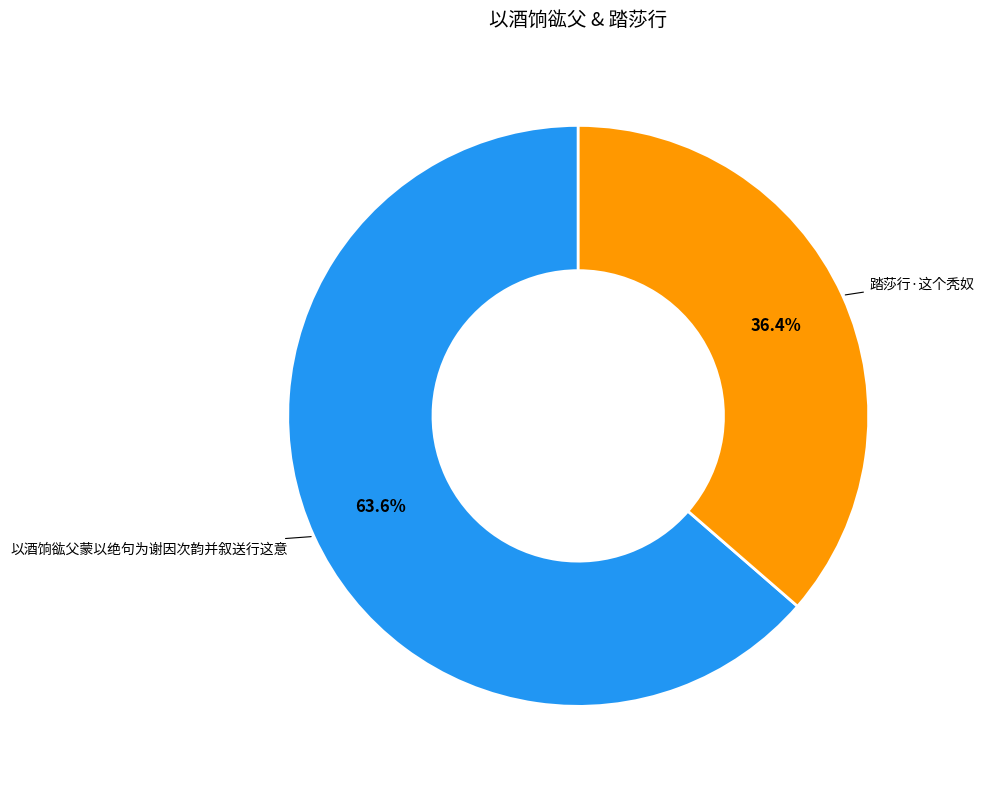

To the nearest percent, what is the average slice percentage?

50%